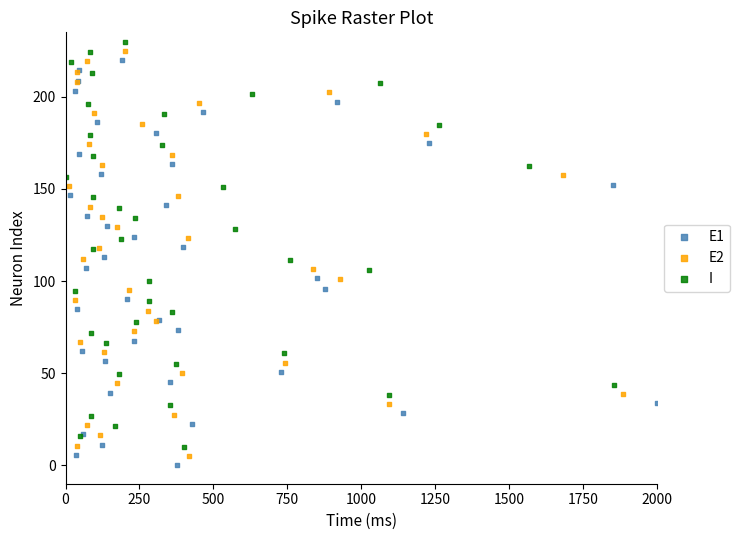

What are all the series names shown in the legend?

E1, E2, I